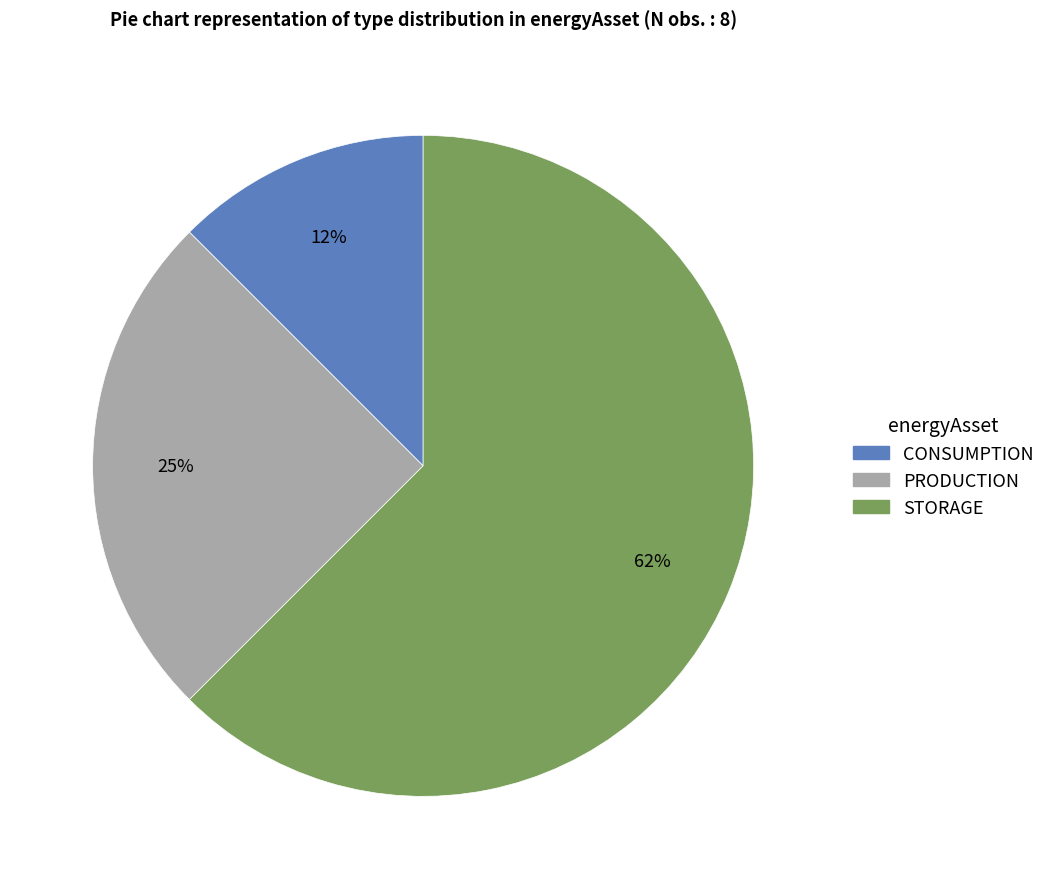

How many segments does this pie chart have?

3